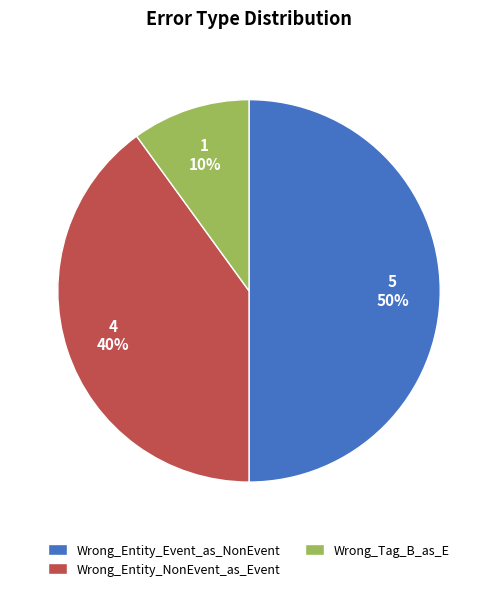

What is the ratio of the value at Wrong_Entity_Event_as_NonEvent to the value at Wrong_Tag_B_as_E?

5.0